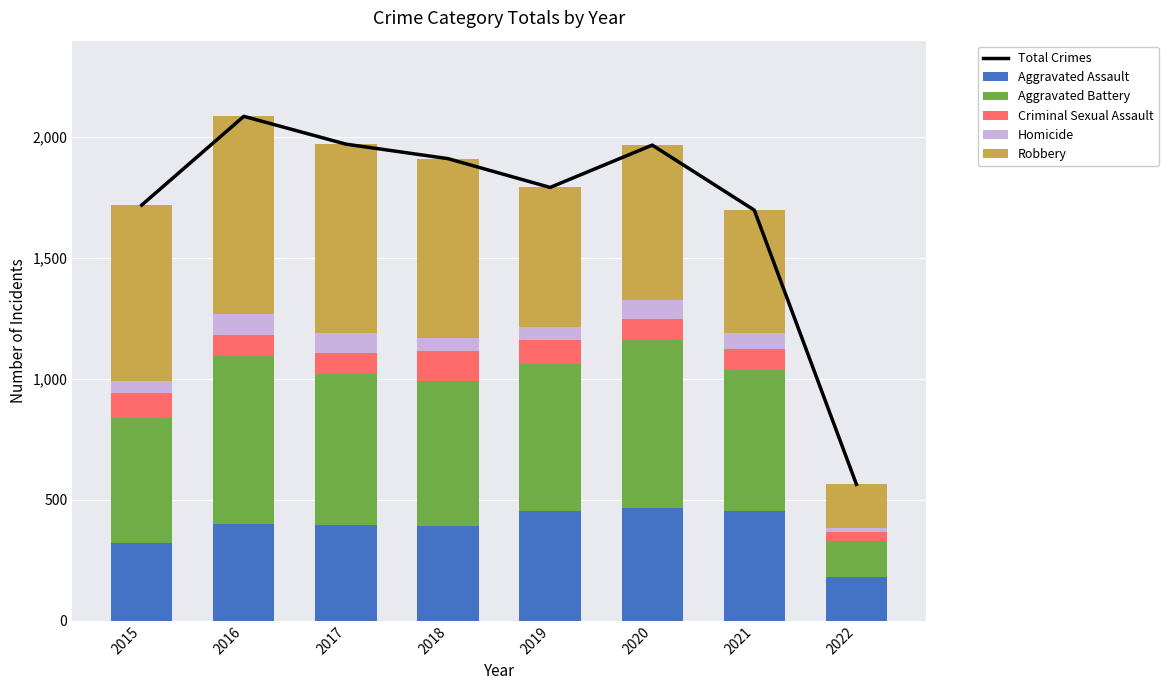

What is the sum of all Aggravated Assault values?

3064